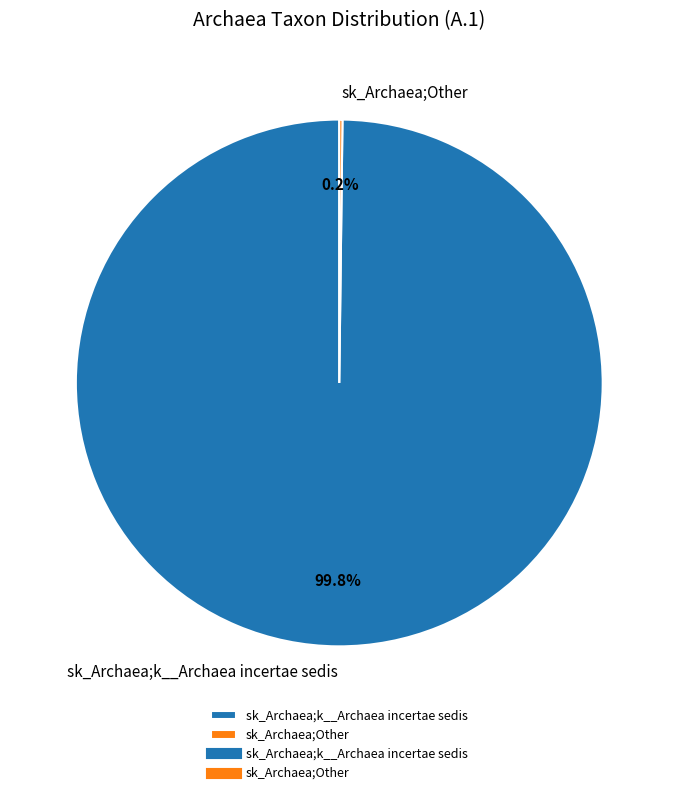

True or false: sk_Archaea;k__Archaea incertae sedis accounts for 100% of the total.

True